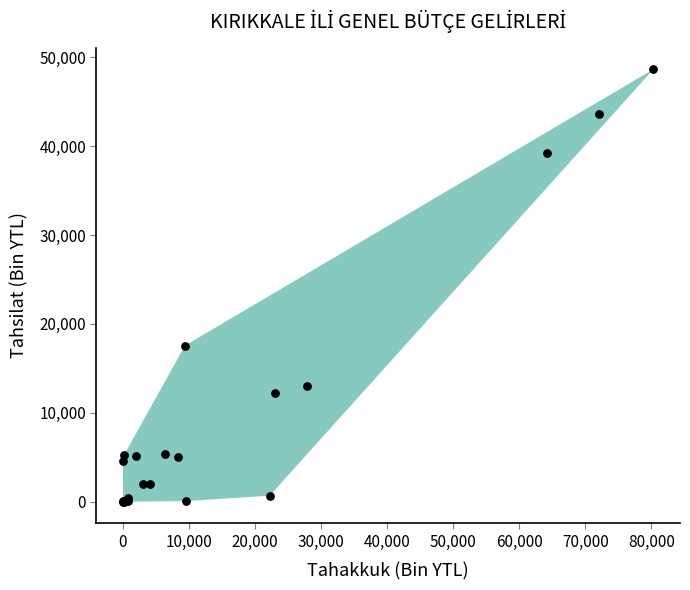

What Y value in the scatter plot is closest to 24330?

17567